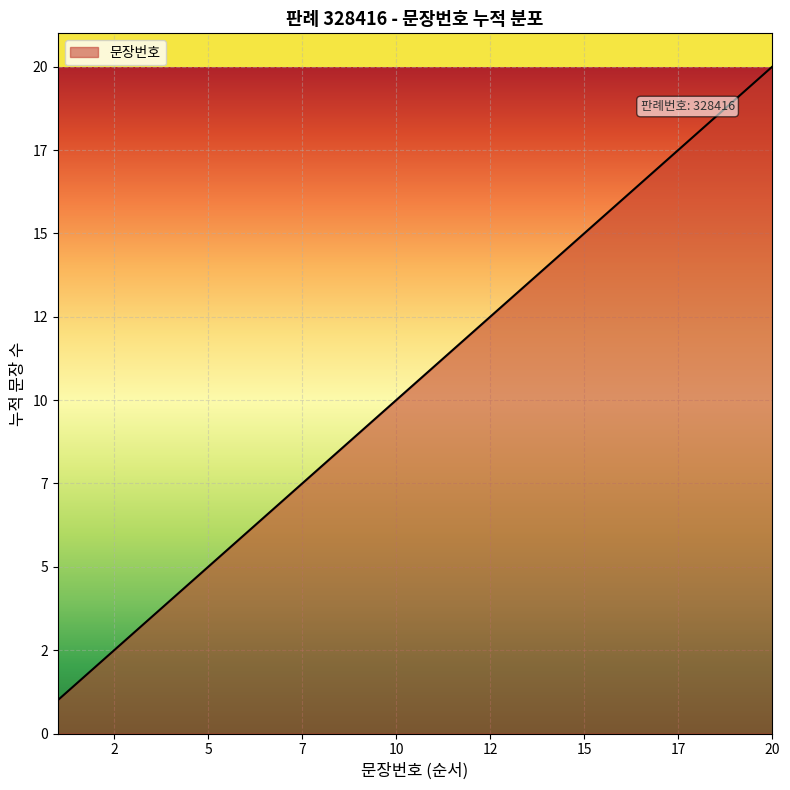

List the labels in order of value, smallest first.

1, 2, 3, 4, 5, 6, 7, 8, 9, 10, 11, 12, 13, 14, 15, 16, 17, 18, 19, 20